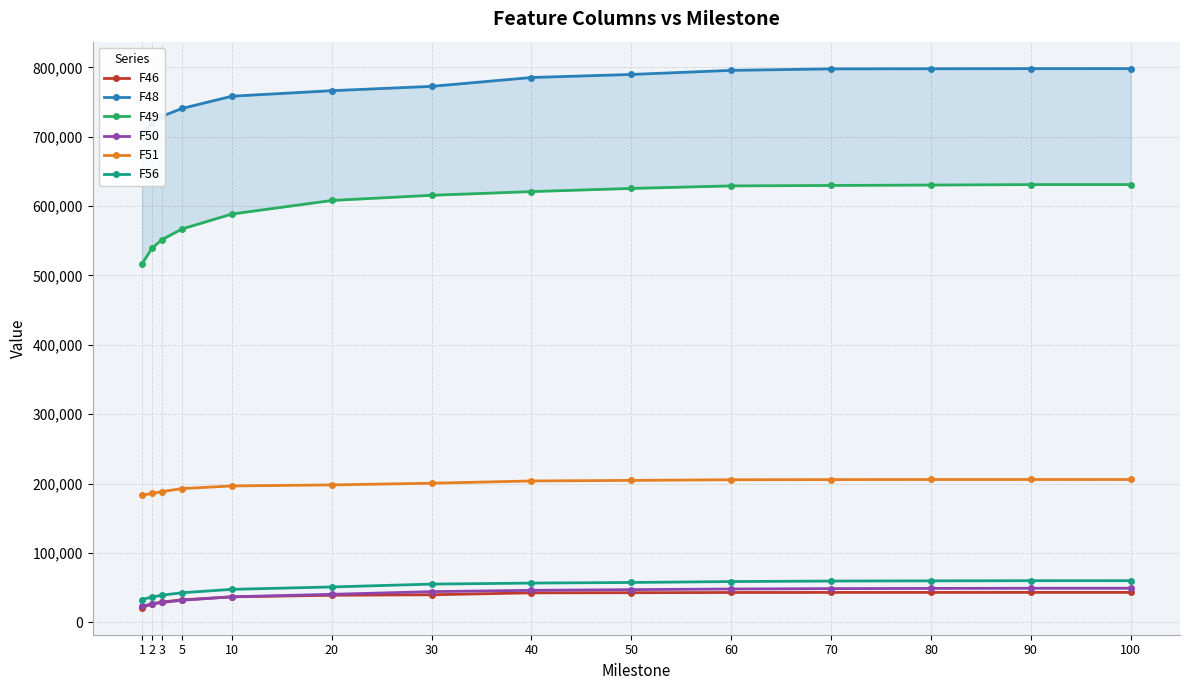

How many values in the F56 series exceed 56427?

7